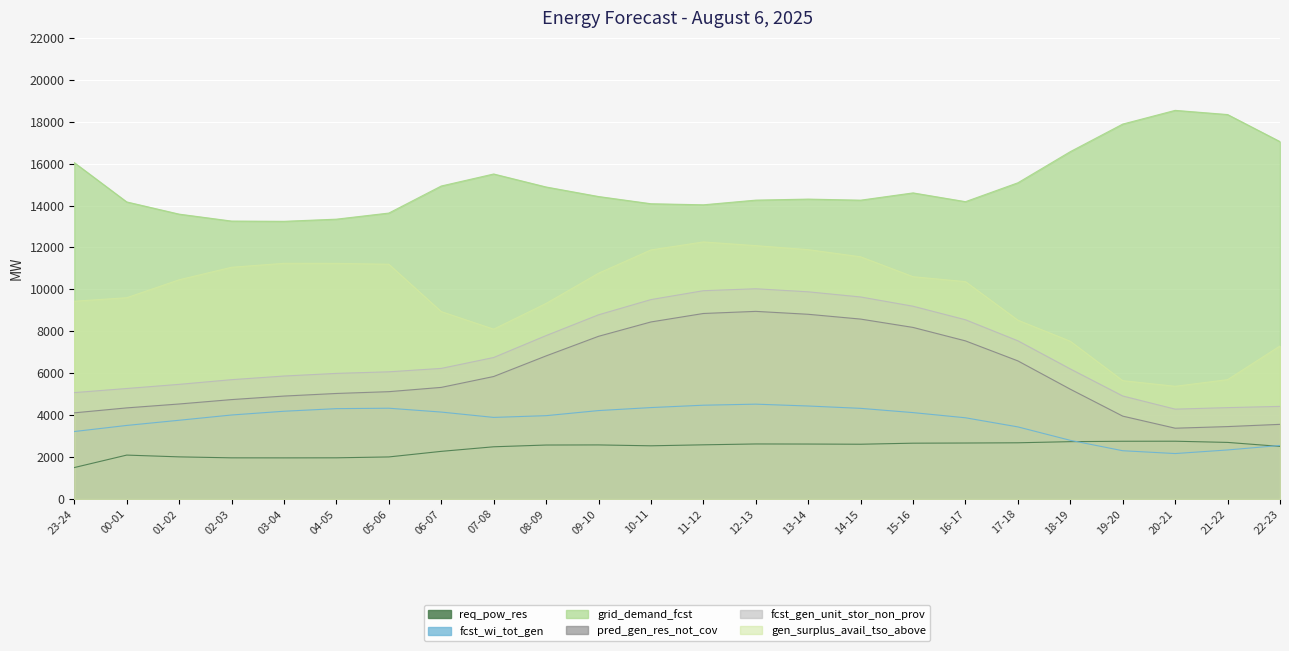

True or false: req_pow_res has more than 2 interior local peaks.

True